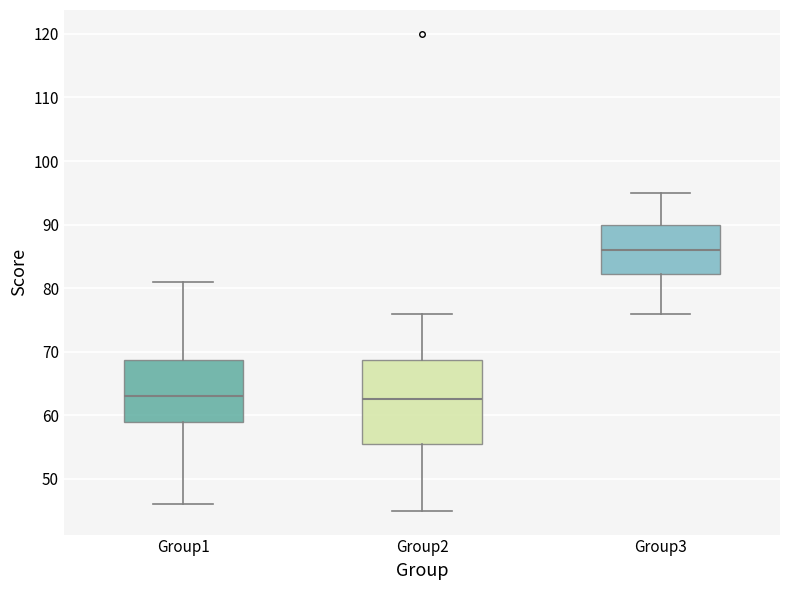

Where does the median line of the box for Group3 sit on the y-axis? The values are not printed on the chart, so give them approximately, as read against the axis.

86